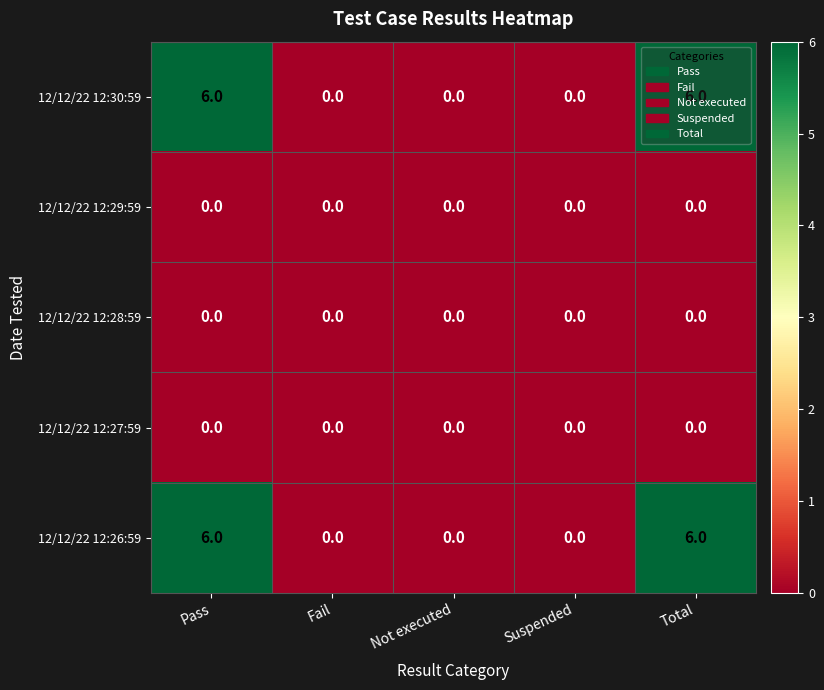

What is the greatest value displayed?

6